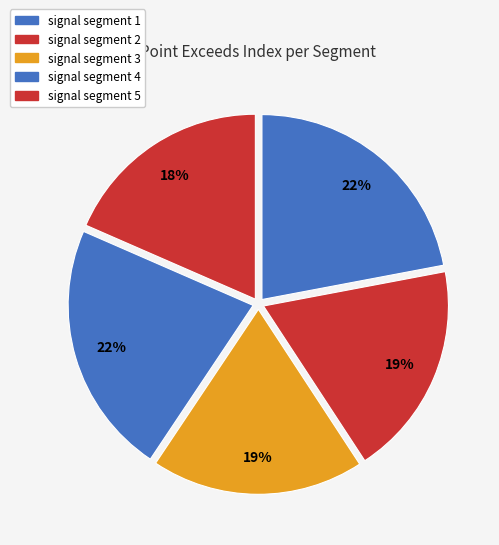

Count the number of slices in the pie.

5